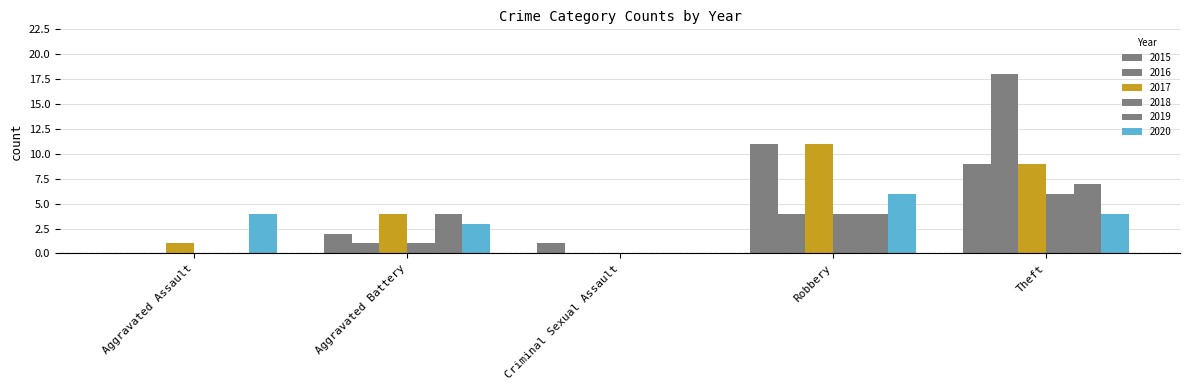

How many distinct data groups are displayed?

6